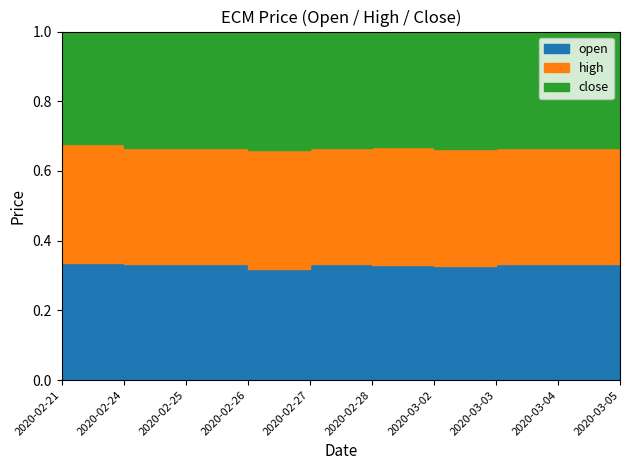

Which series has the widest spread of values?

high